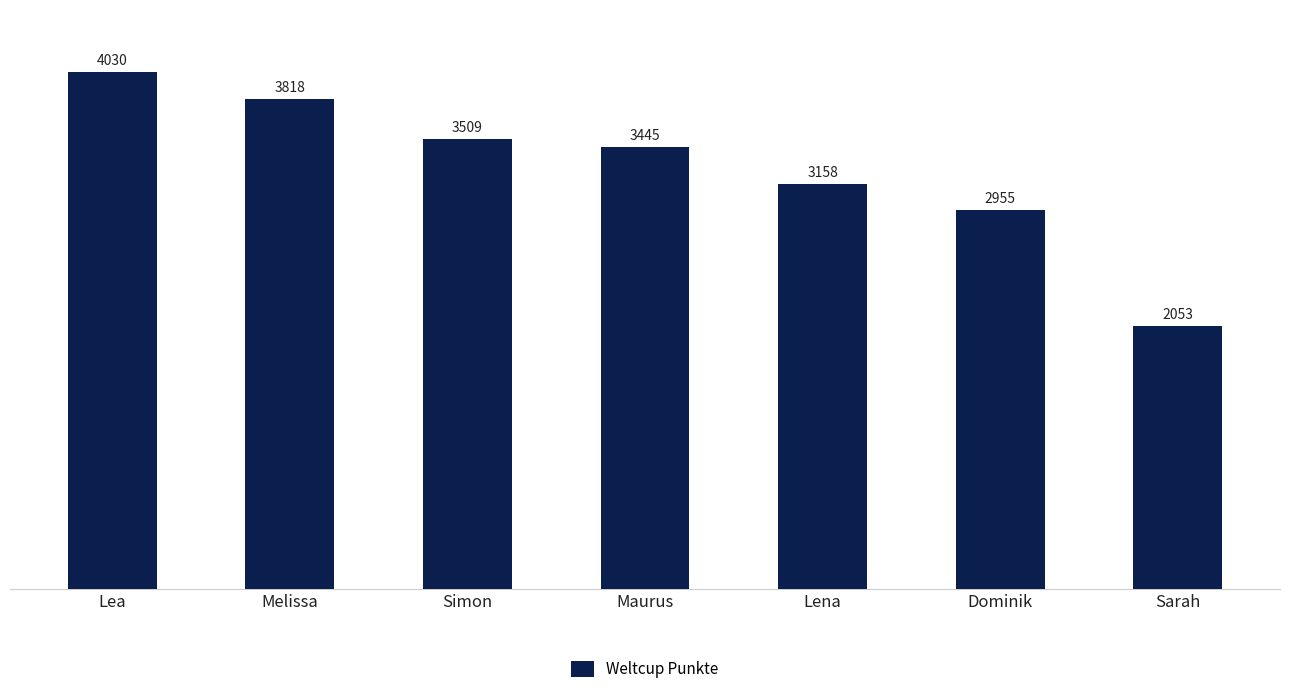

Count the number of data series in this chart.

1